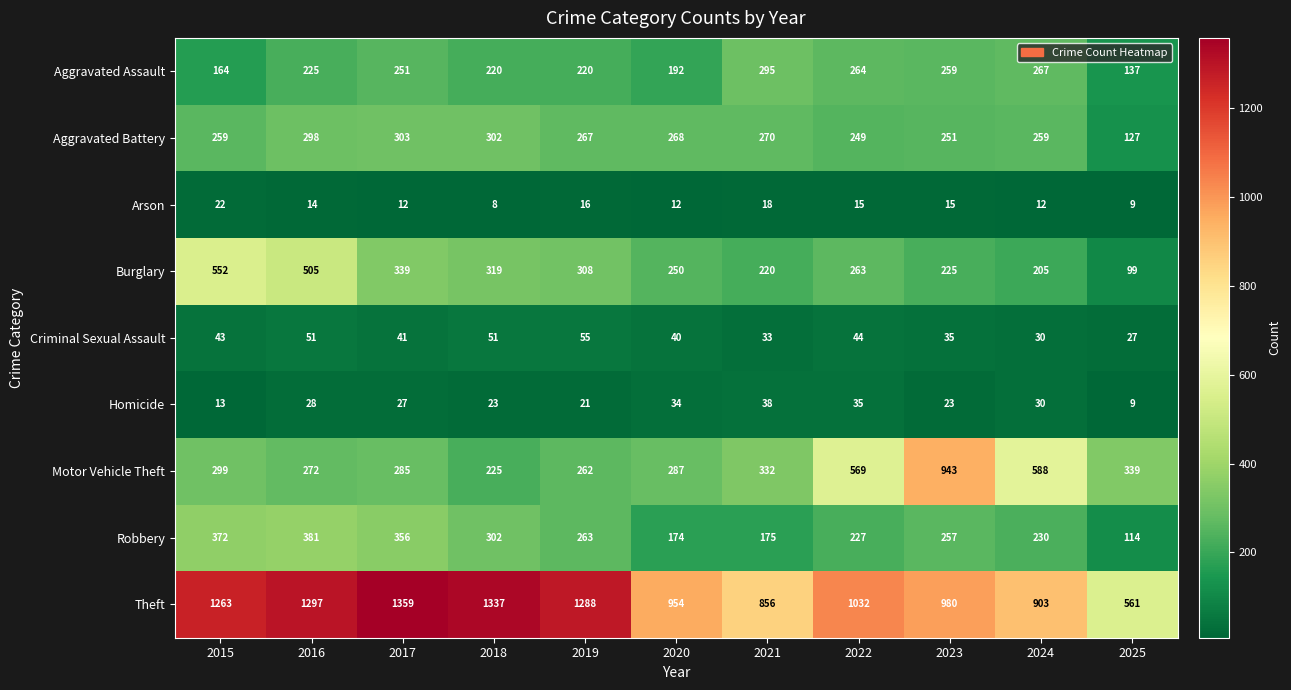

What is the spread (max minus min) of values at 2024?

891